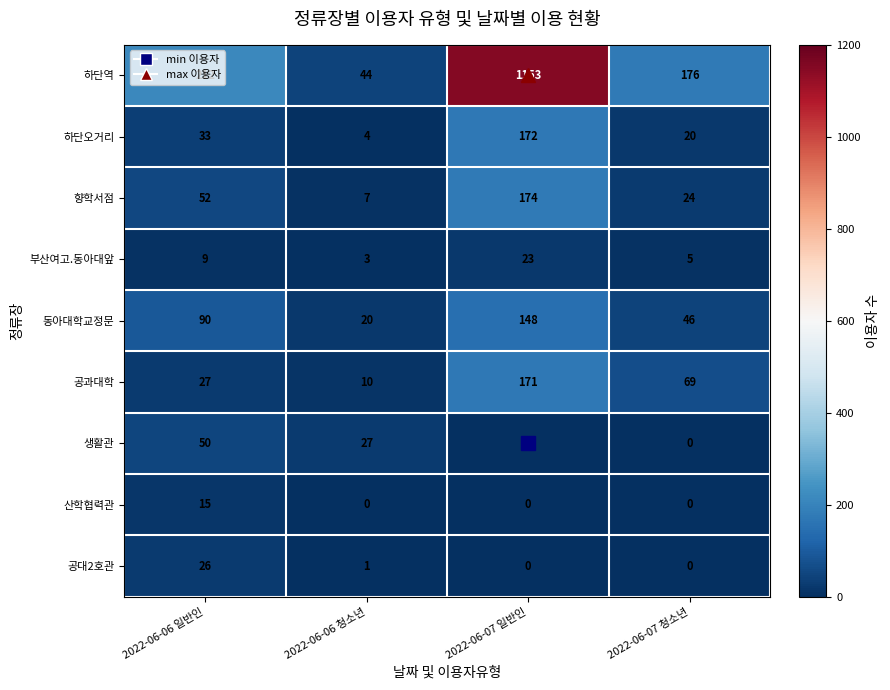

How many 향학서점 values are between 24 and 174?

3